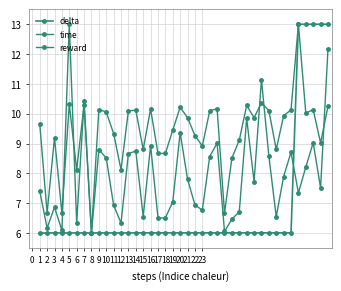

True or false: delta and reward intersect in this chart.

True